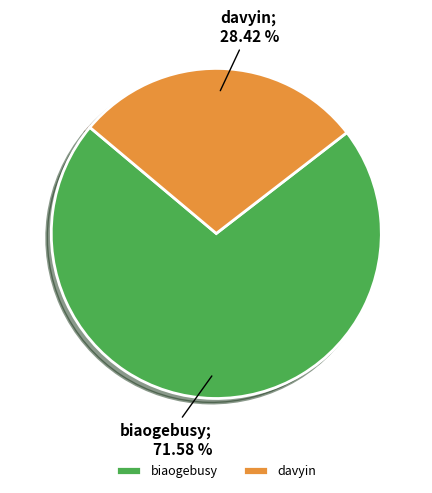

Which category accounts for the majority?

biaogebusy